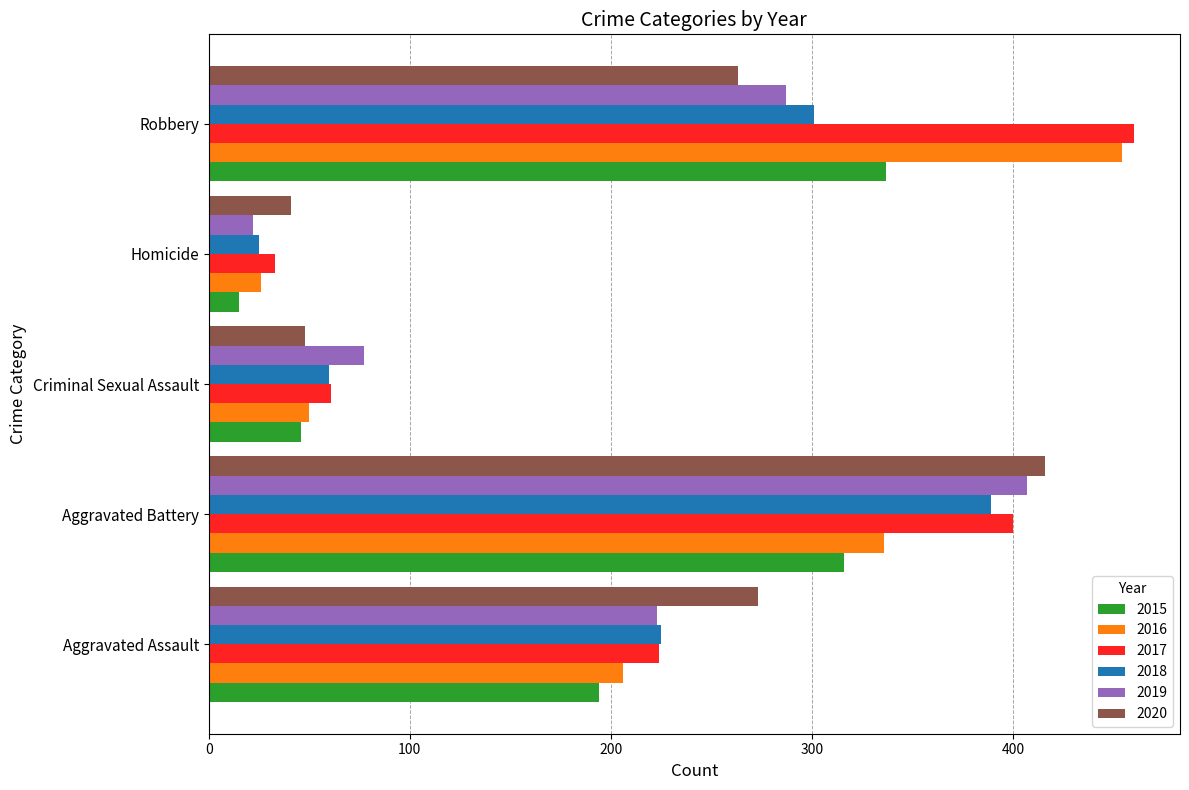

The value of 2019 at Criminal Sexual Assault is 121. True or false?

False